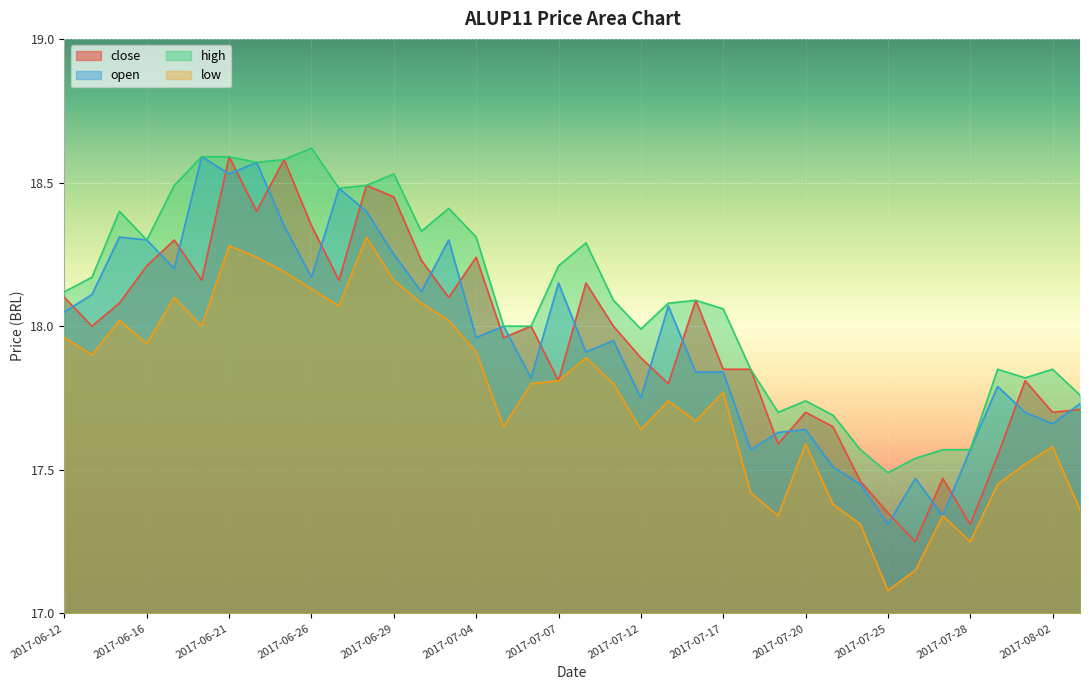

How many lines are shown in the chart?

4